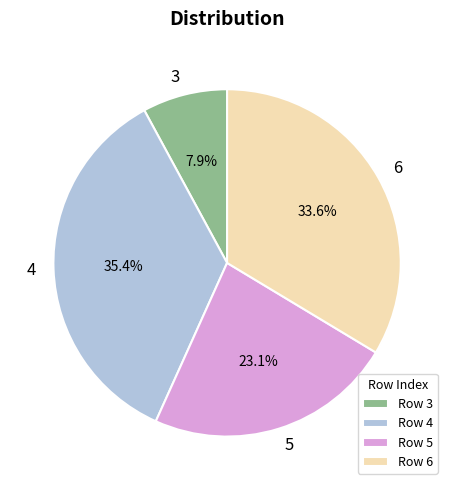

Does 6 represent more than half of the total?

No